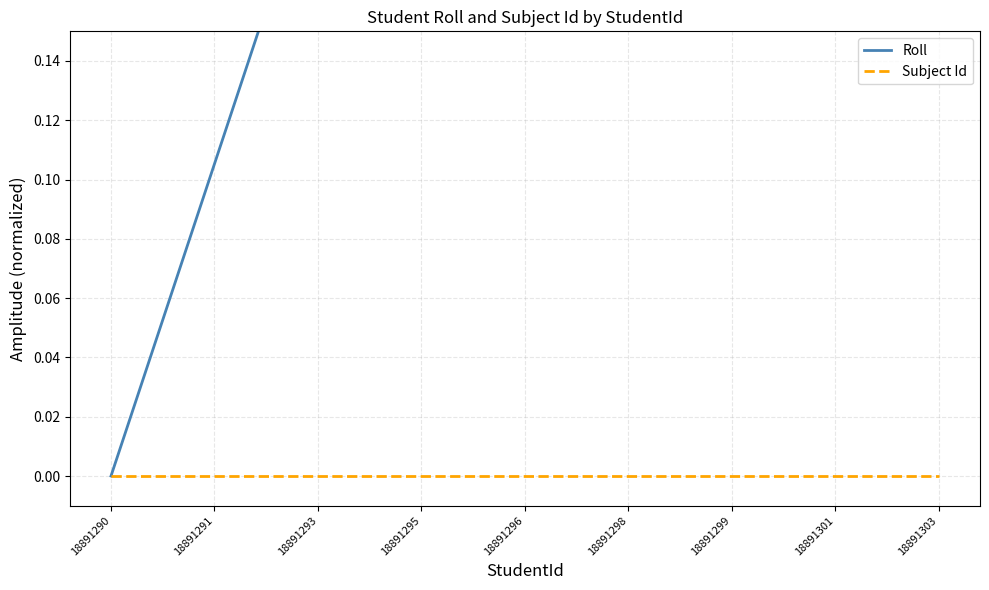

Rank the categories by Roll value from highest to lowest.

16, 15, 14, 13, 12, 11, 10, 9, 18891303, 18891301, 18891299, 18891298, 18891296, 18891295, 18891293, 18891291, 18891290